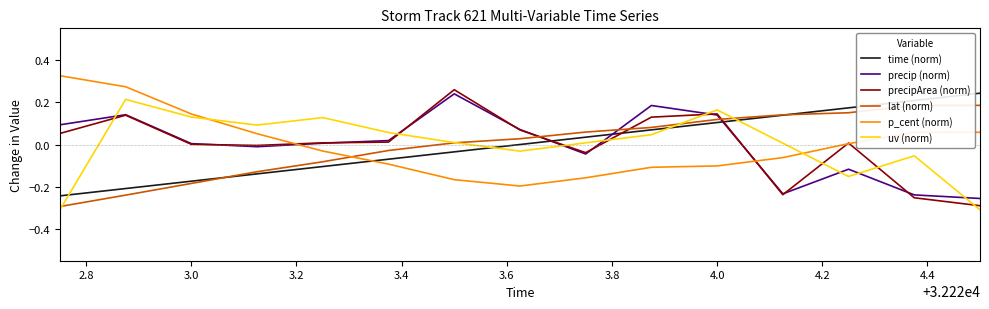

How many times do uv (norm) and time (norm) cross each other?

4